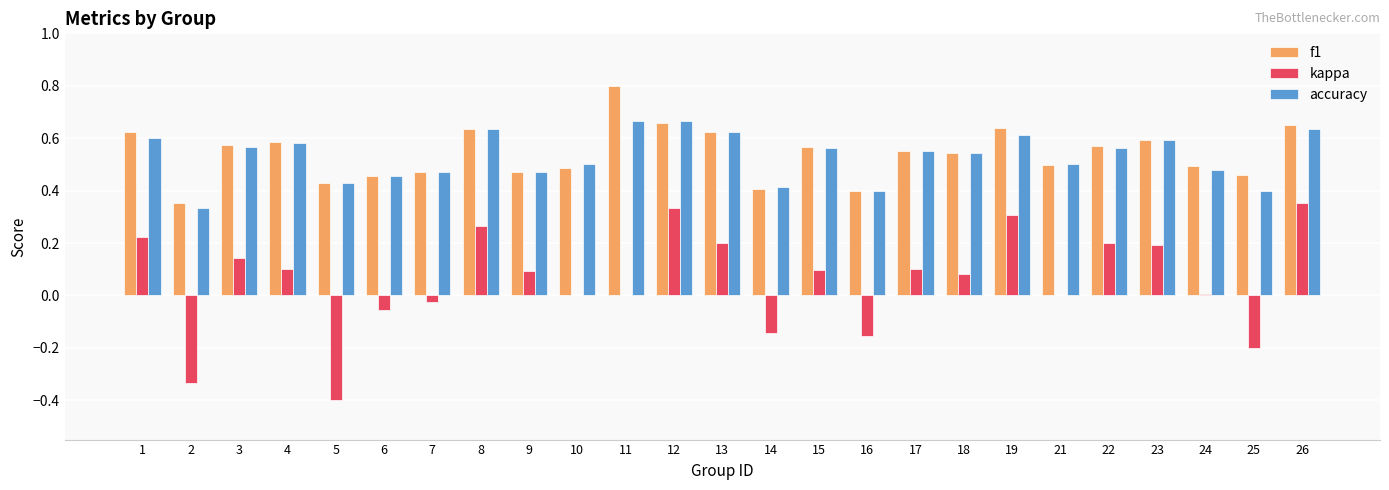

Which series has the widest spread of values?

kappa